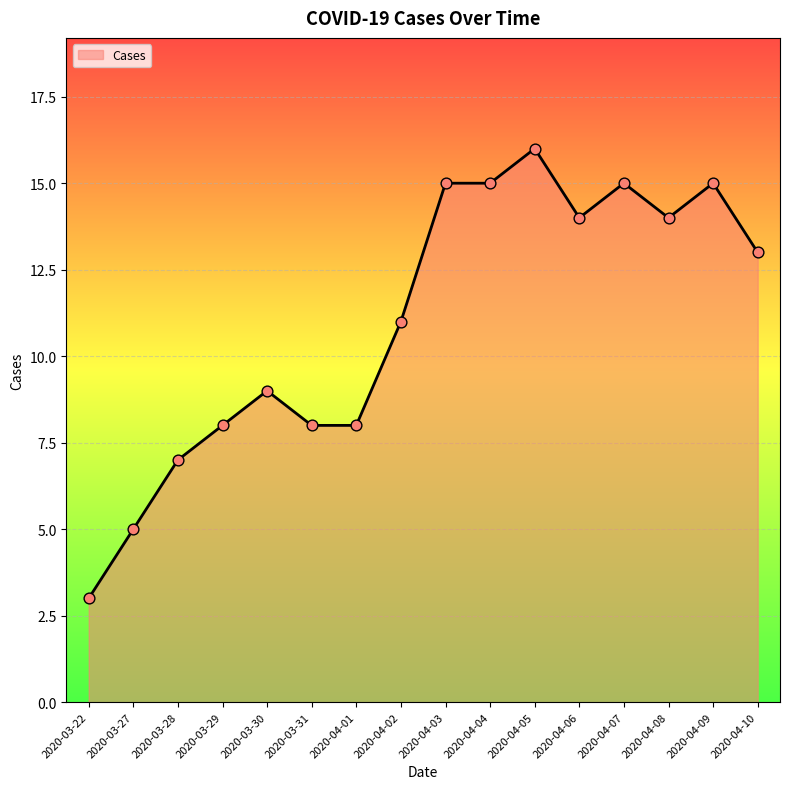

Between 2020-04-02 and 2020-03-28, which is larger?

2020-04-02